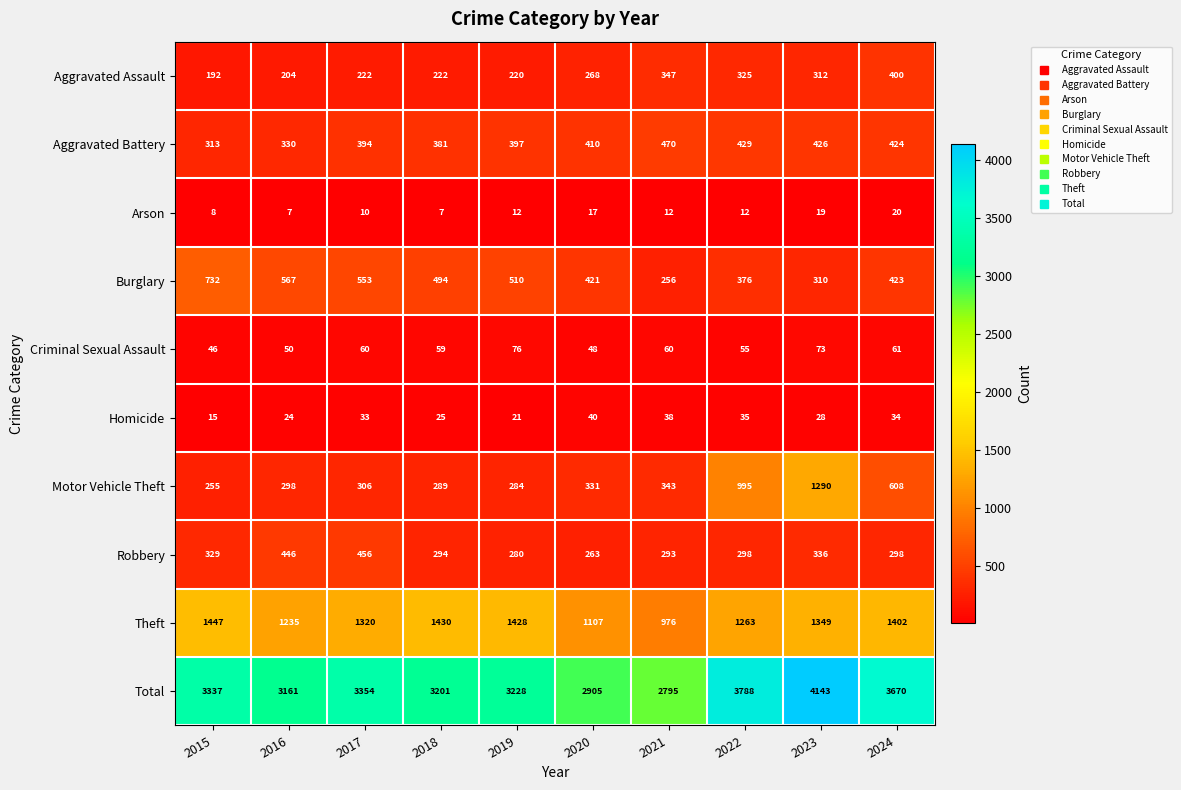

What is the average value of the Homicide series?

29